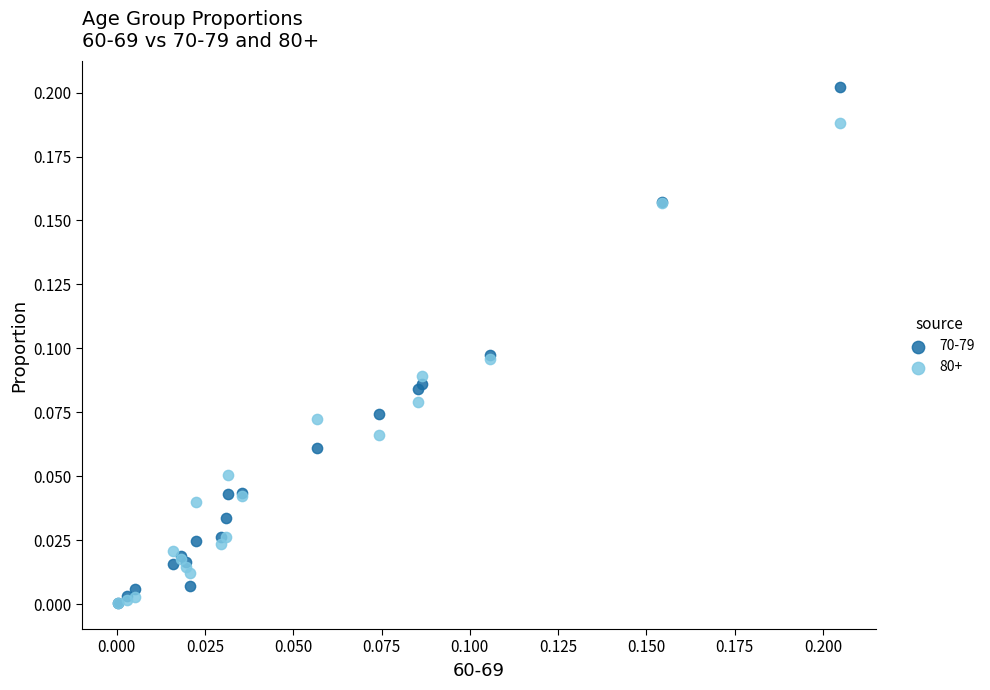

What are all the series names shown in the legend?

70-79, 80+